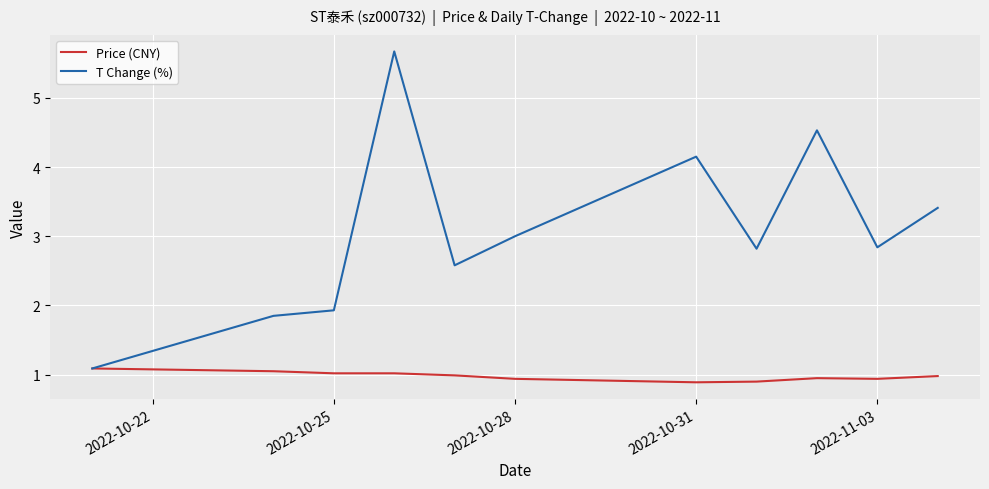

Which series has the largest range (max minus min)?

T Change (%)